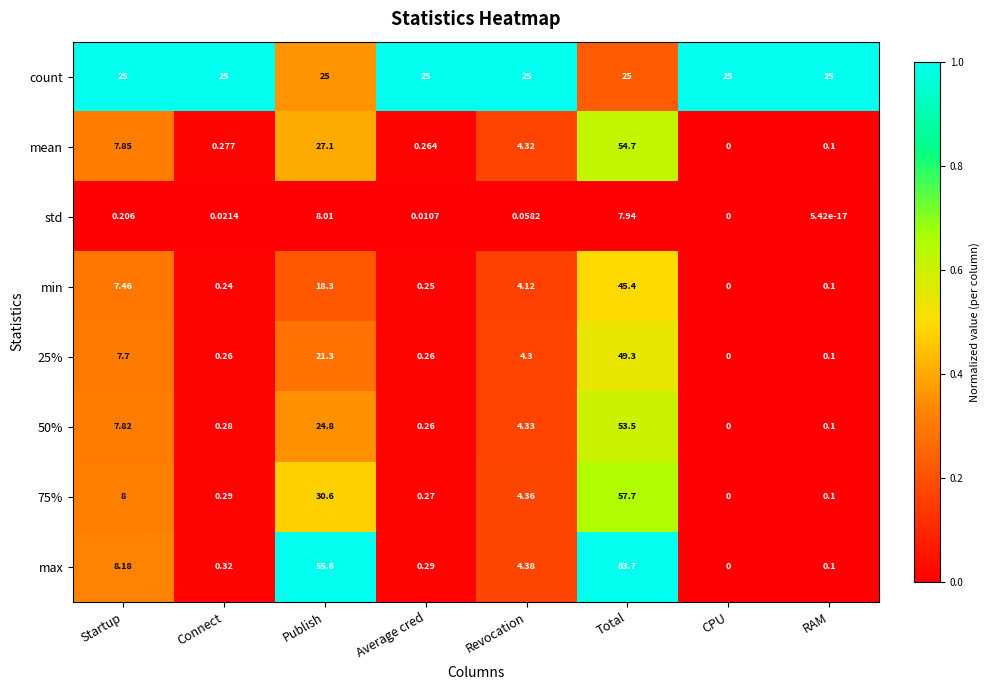

List the series in order of their peak value, lowest first.

std, count, min, 25%, 50%, mean, 75%, max